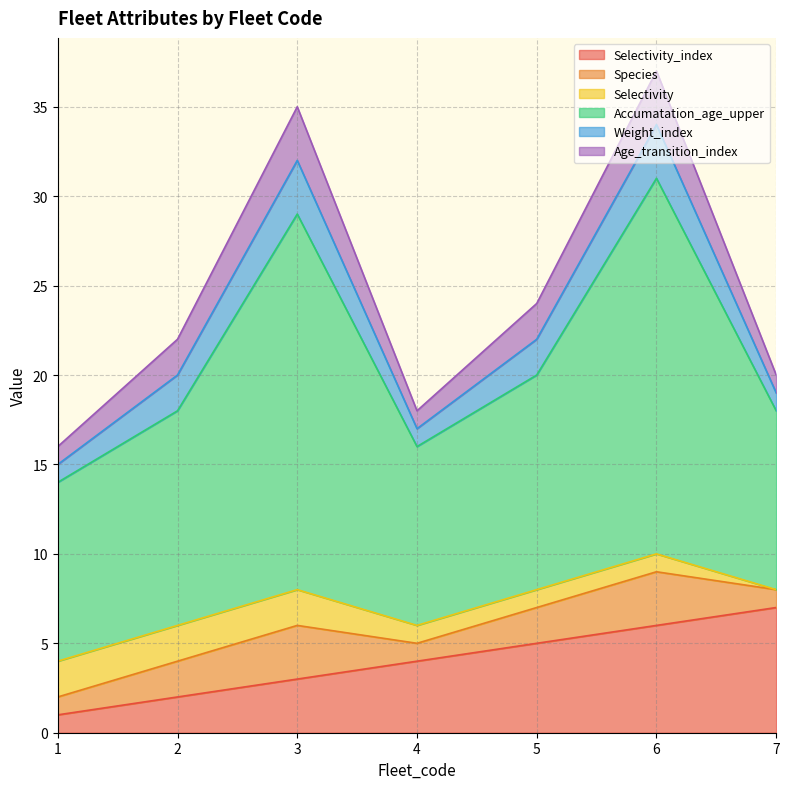

What is the value of the Weight_index point at the 1st from the left?

1